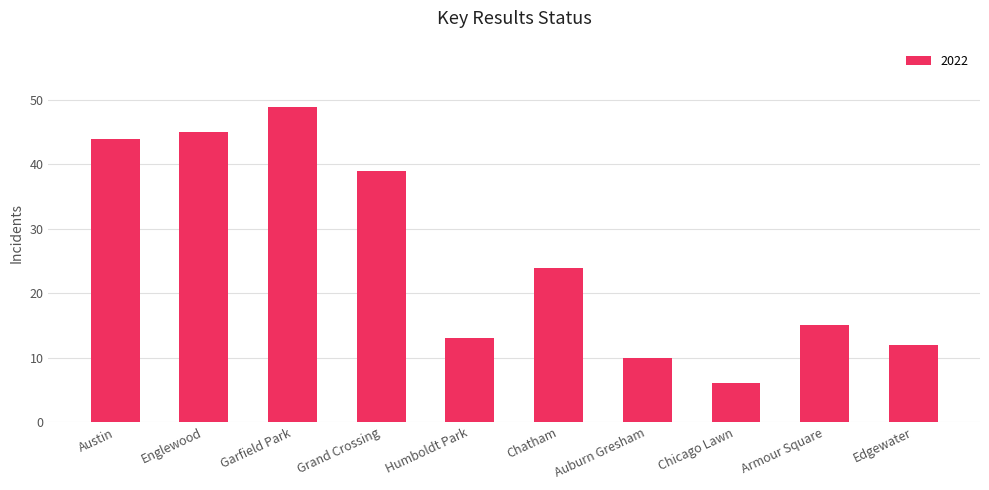

Reading left to right, transcribe all the data shown in this chart.

Austin=44	Englewood=45	Garfield Park=49	Grand Crossing=39	Humboldt Park=13	Chatham=24	Auburn Gresham=10	Chicago Lawn=6	Armour Square=15	Edgewater=12